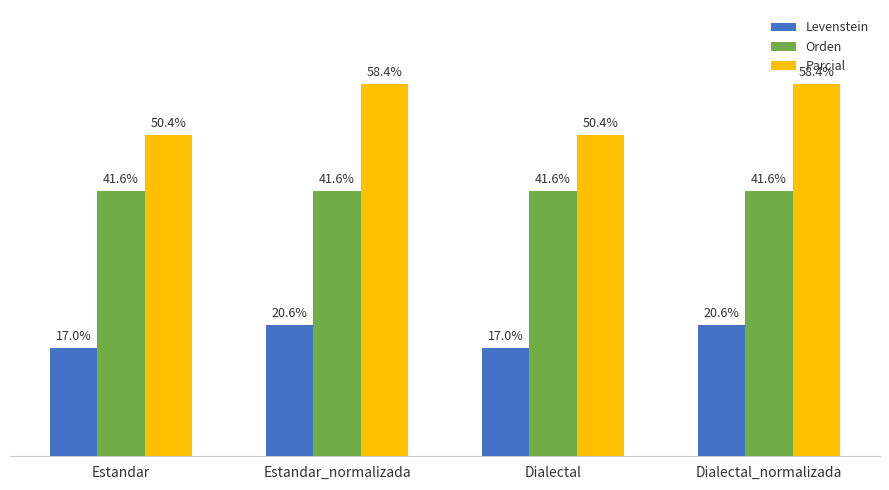

Is the value of Orden at Dialectal greater than the value of Levenstein at Estandar?

Yes